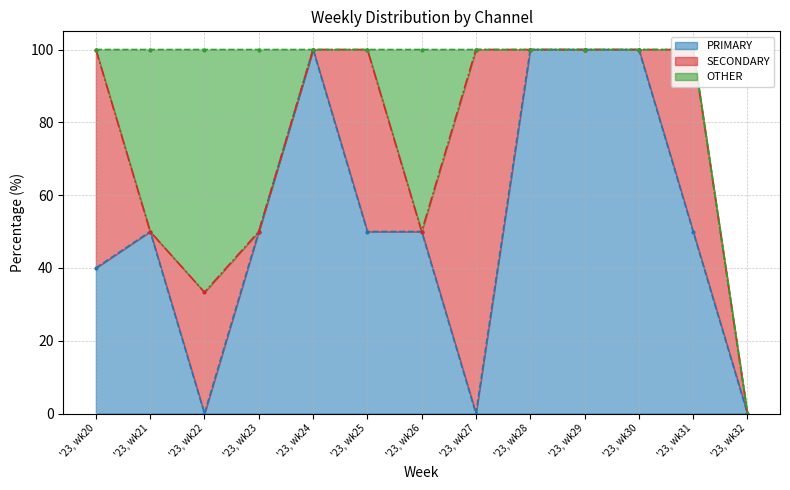

Reading right to left, what are all the values shown in this chart?

PRIMARY: 0.0	50.0	100.0	100.0	100.0	0.0	50.0	50.0	100.0	50.0	0.0	50.0	40.0
SECONDARY: 0.0	50.0	0.0	0.0	0.0	100.0	0.0	50.0	0.0	0.0	33.3	0.0	60.0
OTHER: 0.0	0.0	0.0	0.0	0.0	0.0	50.0	0.0	0.0	50.0	66.7	50.0	0.0